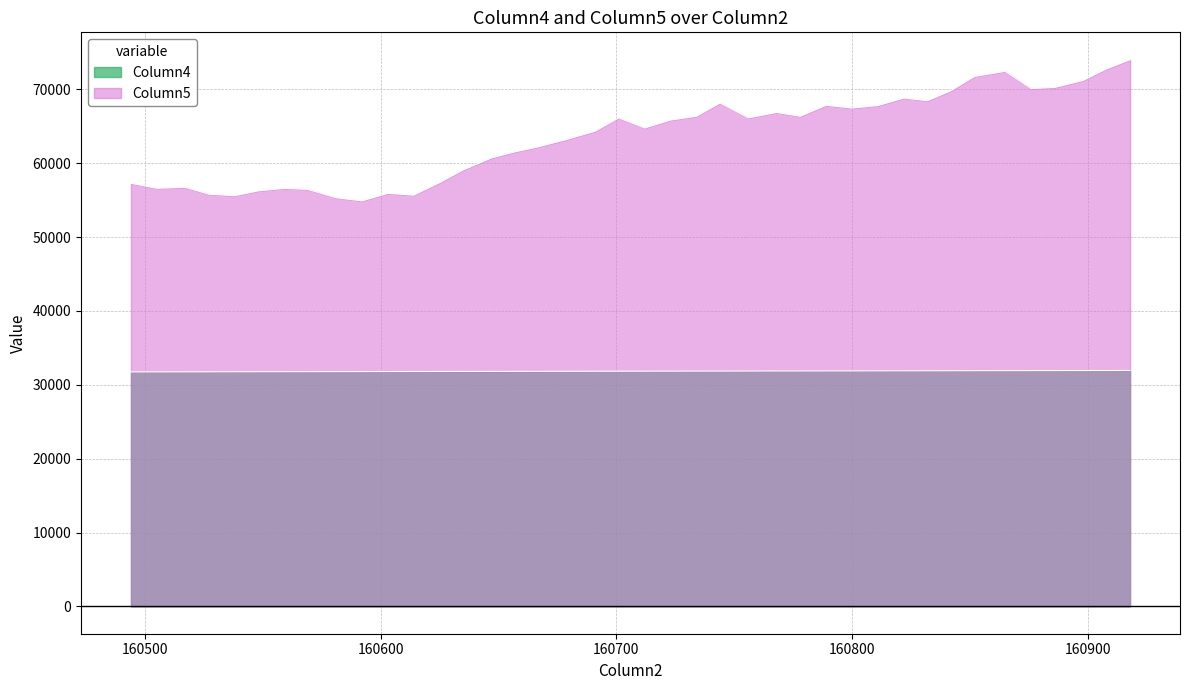

What value does the Column5 series have at 160832?

68477